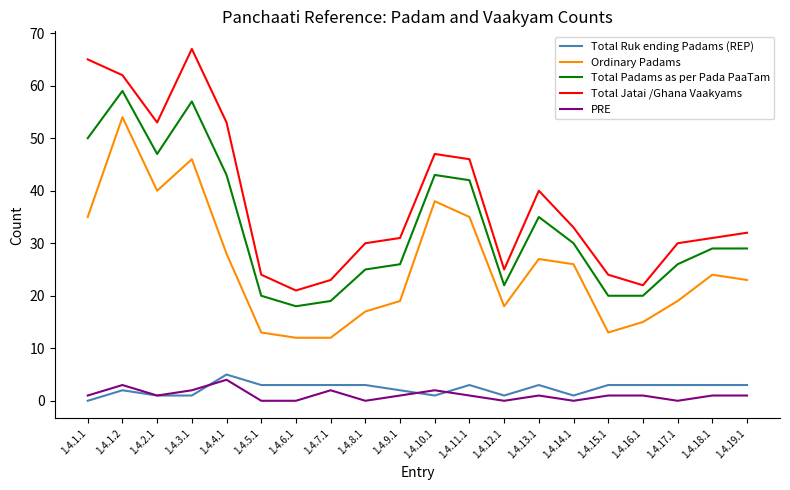

Is it true that Total Padams as per Pada PaaTam equals 29 at 1.4.11.1?

False